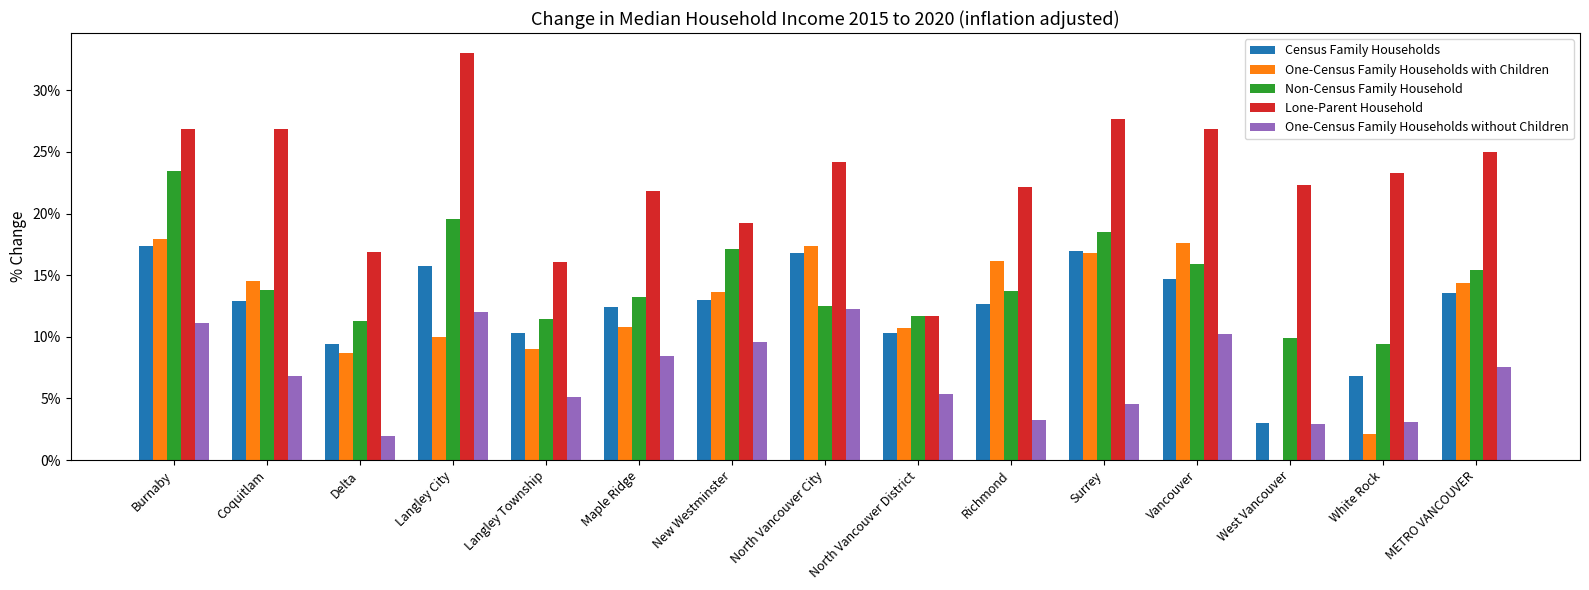

Does the chart contain stacked bars?

No